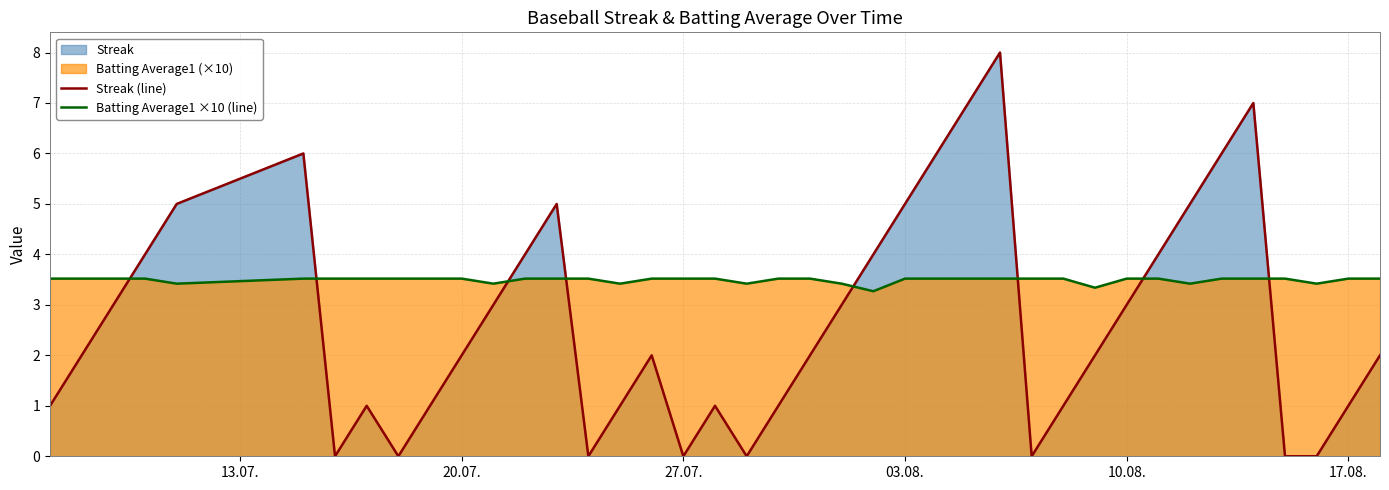

Is it true that Streak (line) equals 3.0 at 10.08.?

True